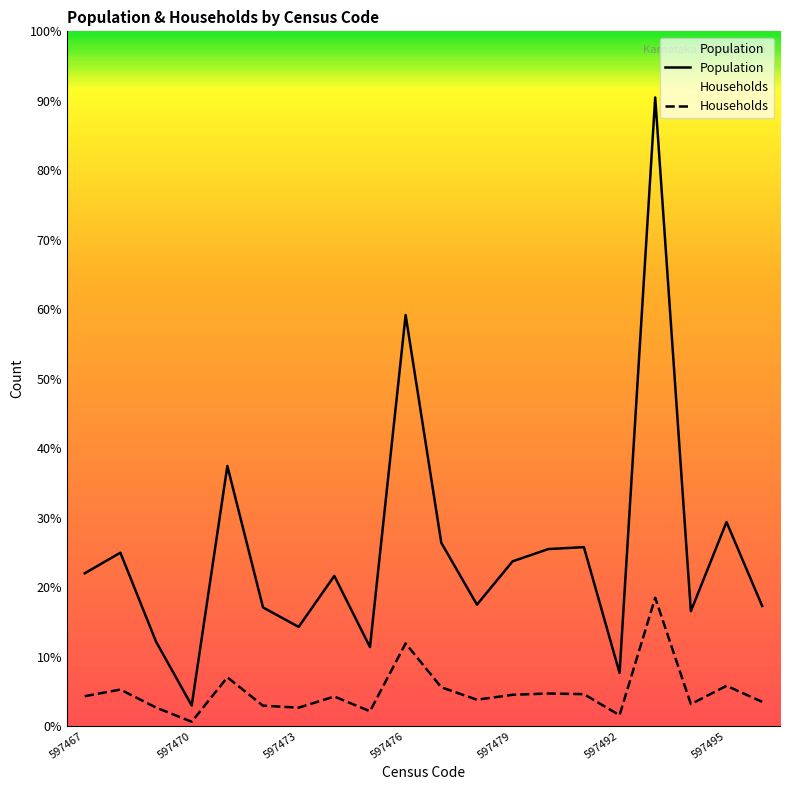

Is the value of Households at 12 greater than the value of Population at 597492?

No